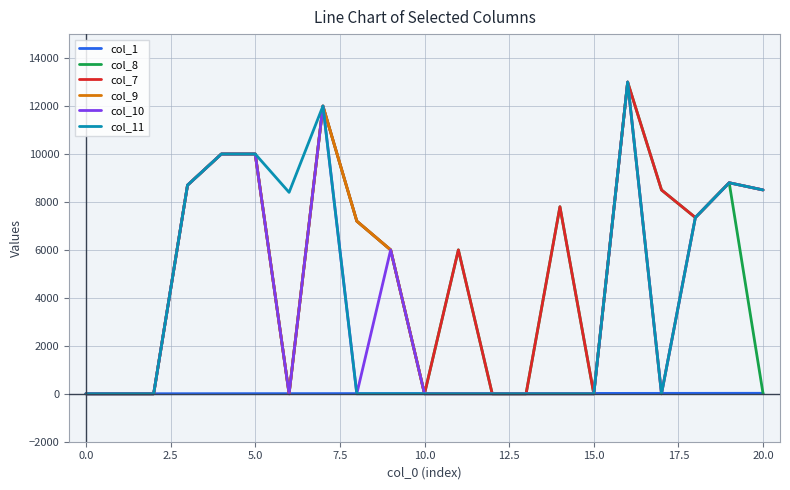

What is the greatest value displayed?

13000